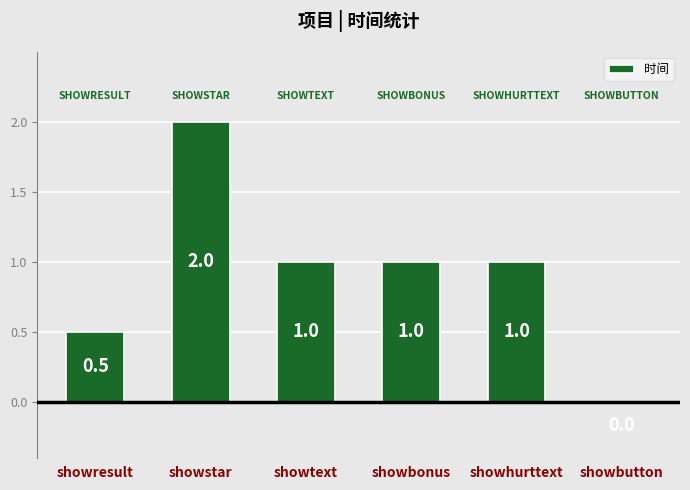

Which has a higher value, showstar or showresult?

showstar